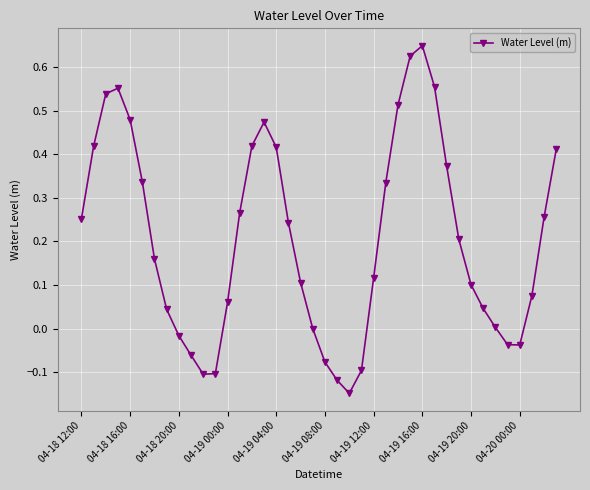

Does the chart display data point markers on the line(s)?

Yes